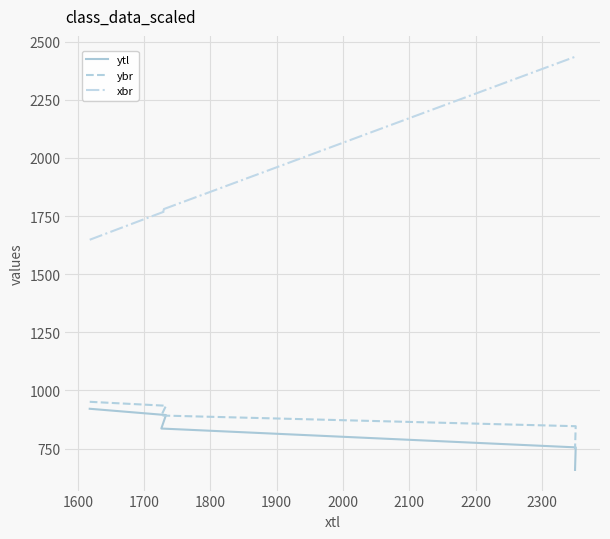

How many lines are shown in the chart?

3